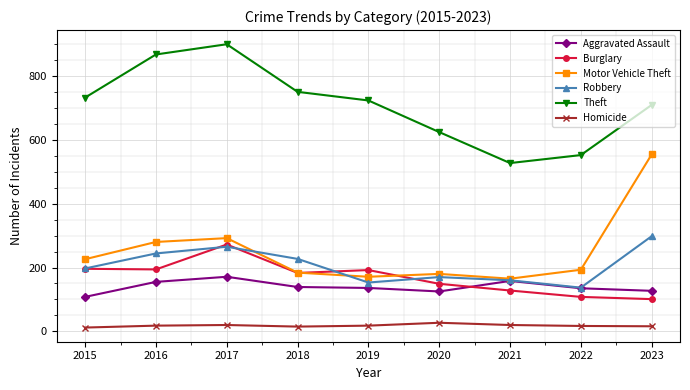

At which label is Motor Vehicle Theft closest to 359?

2017